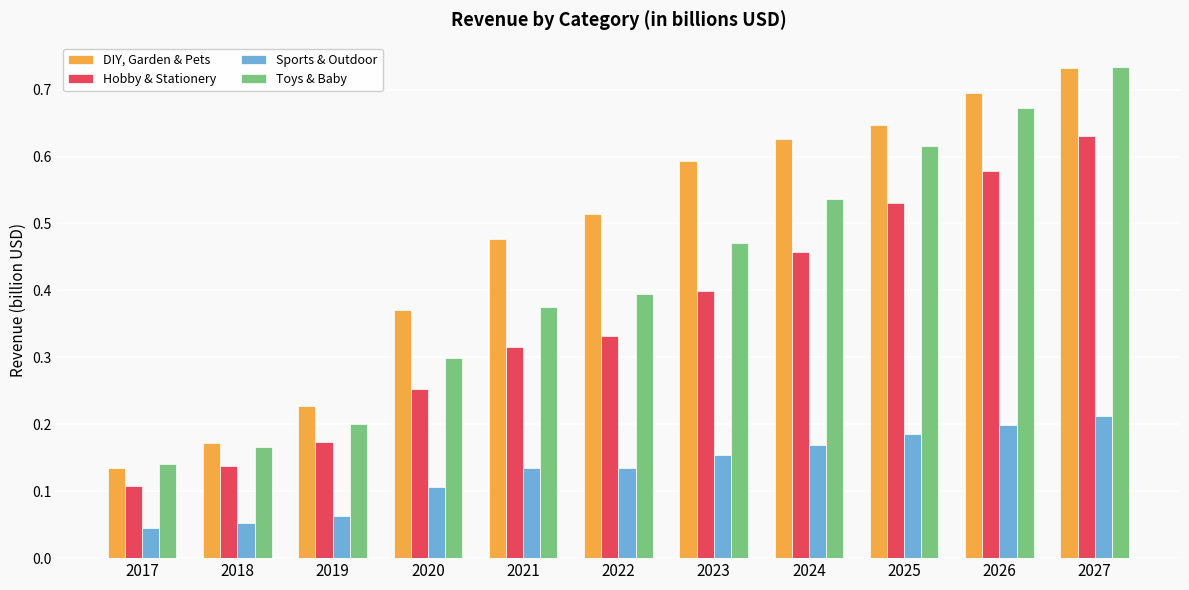

Which series changed the most between 2021 and 2022?

DIY, Garden & Pets